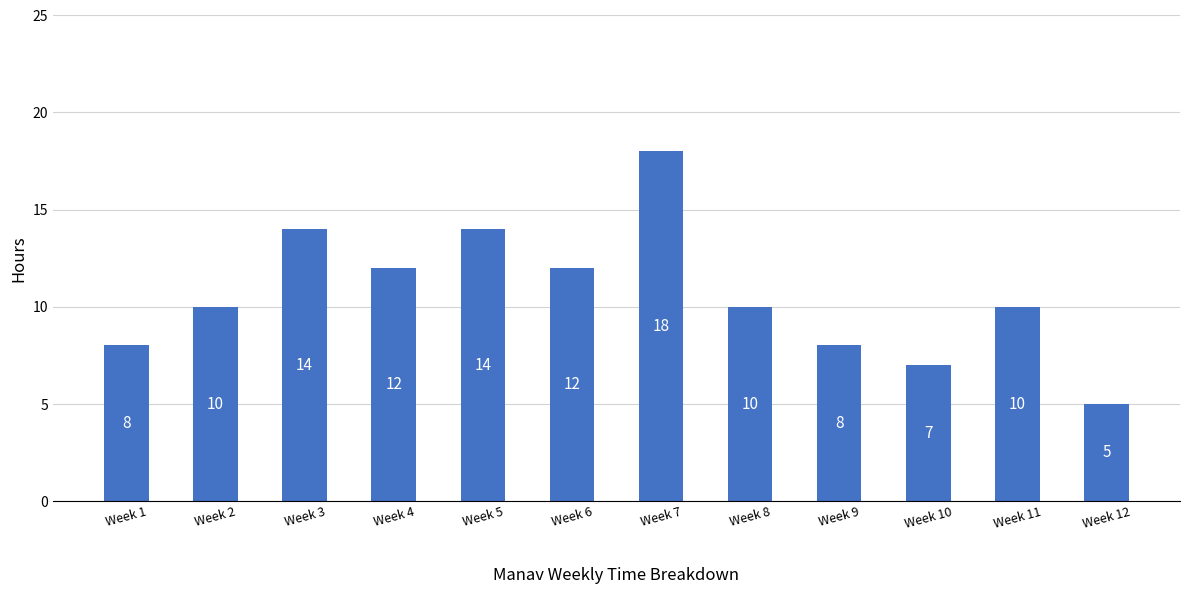

Reading left to right, list all the values displayed in this chart.

Week 1=8	Week 2=10	Week 3=14	Week 4=12	Week 5=14	Week 6=12	Week 7=18	Week 8=10	Week 9=8	Week 10=7	Week 11=10	Week 12=5